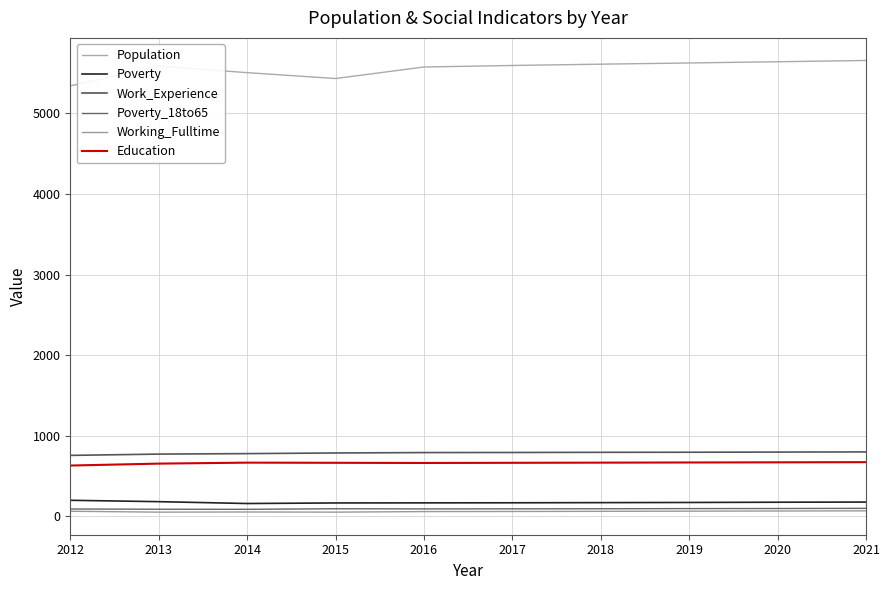

Which series changed the most between 2014 and 2021?

Population